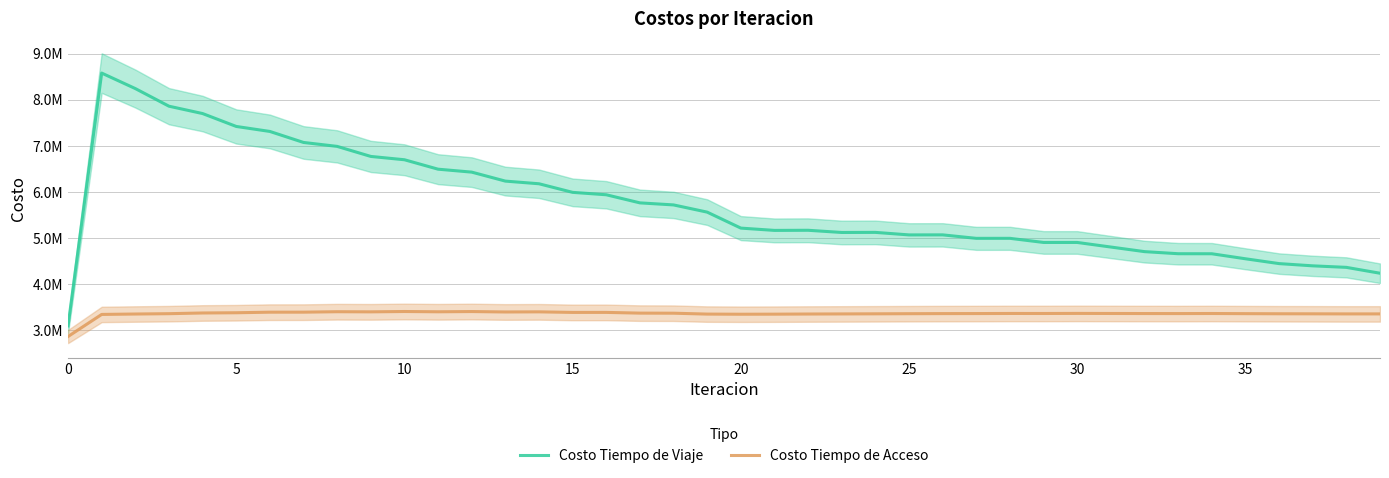

Which series changed the most between 31 and 36?

Costo Tiempo de Viaje